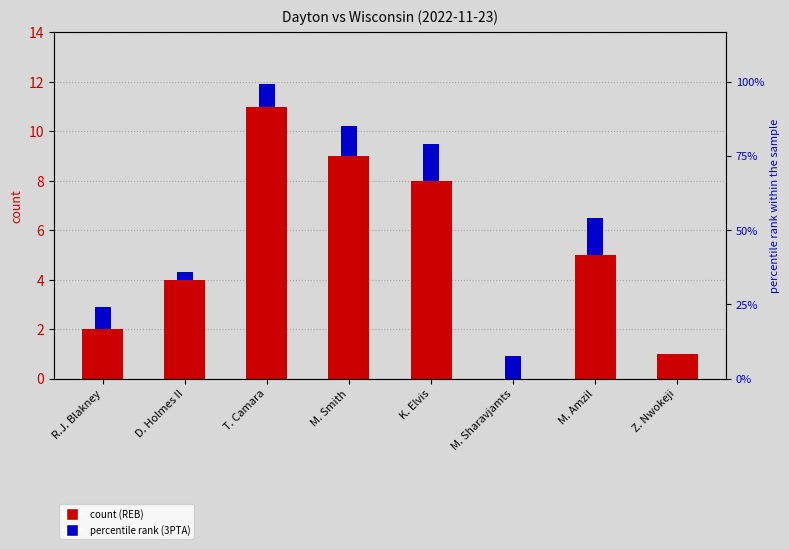

What value does the 3PTA series have at M. Sharavjamts?

0.9